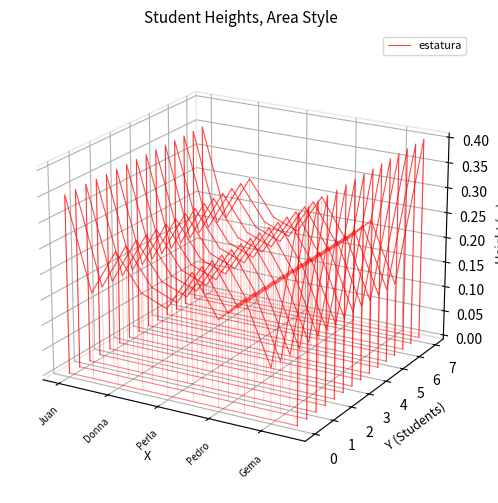

Between Pedro and Donna, which is larger?

Donna